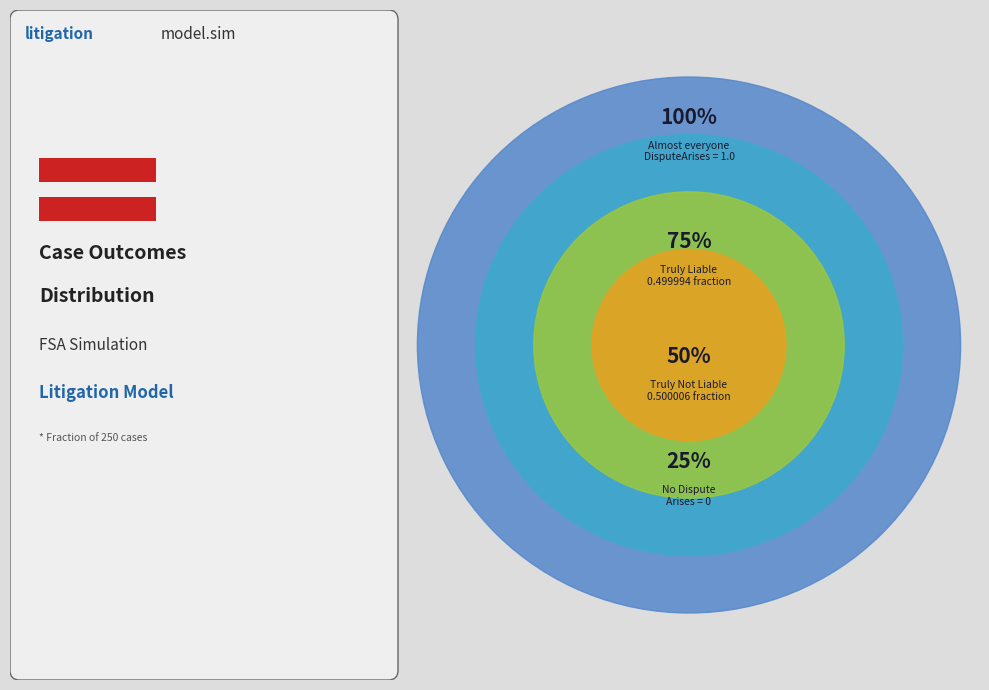

How many slices are in this pie chart?

4